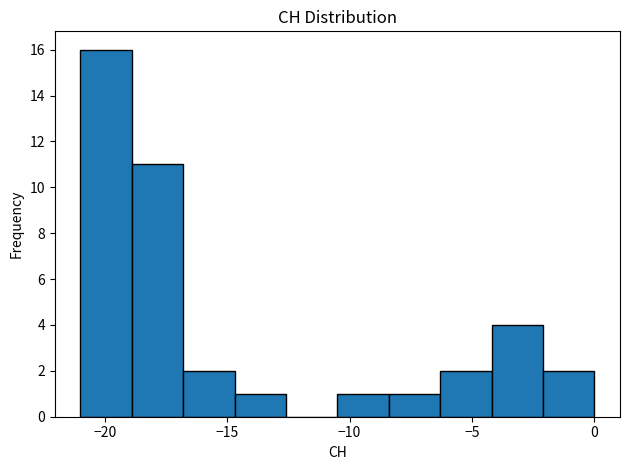

How tall is the bar that spans -4.2 to -2.1 on the x-axis? Neither the bar edges nor the heights are printed on the chart, so give them approximately, as read against the axes.

4